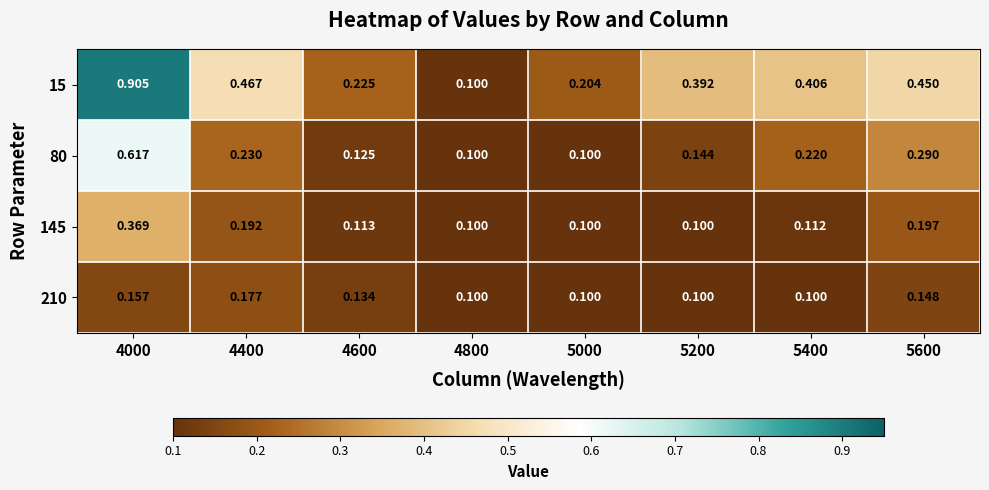

Which series has the widest spread of values?

15